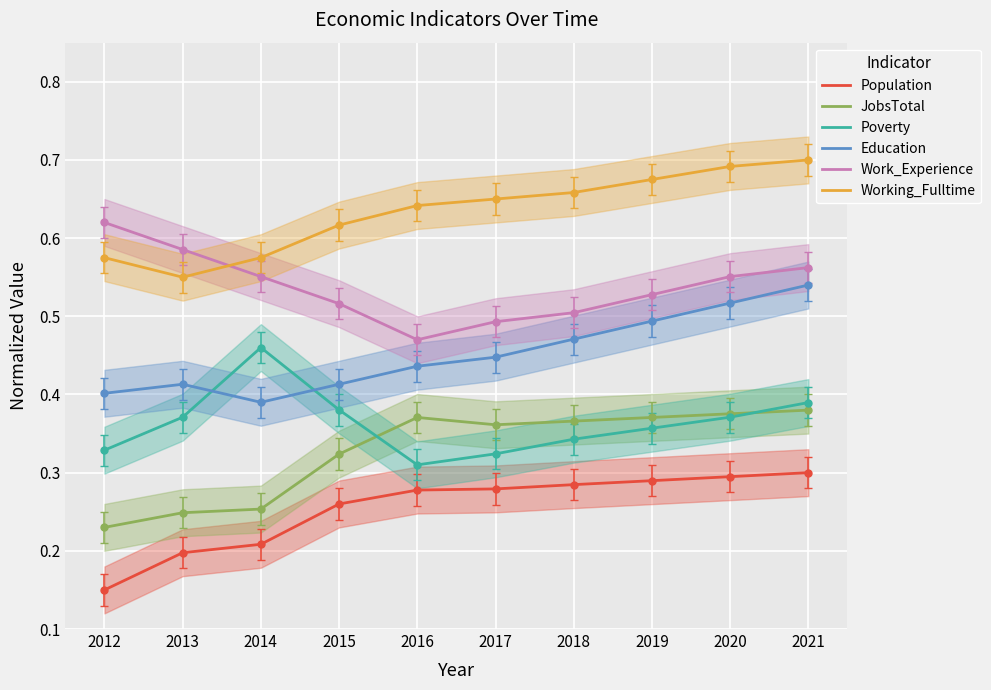

At how many categories does at least one series exceed 0?

10